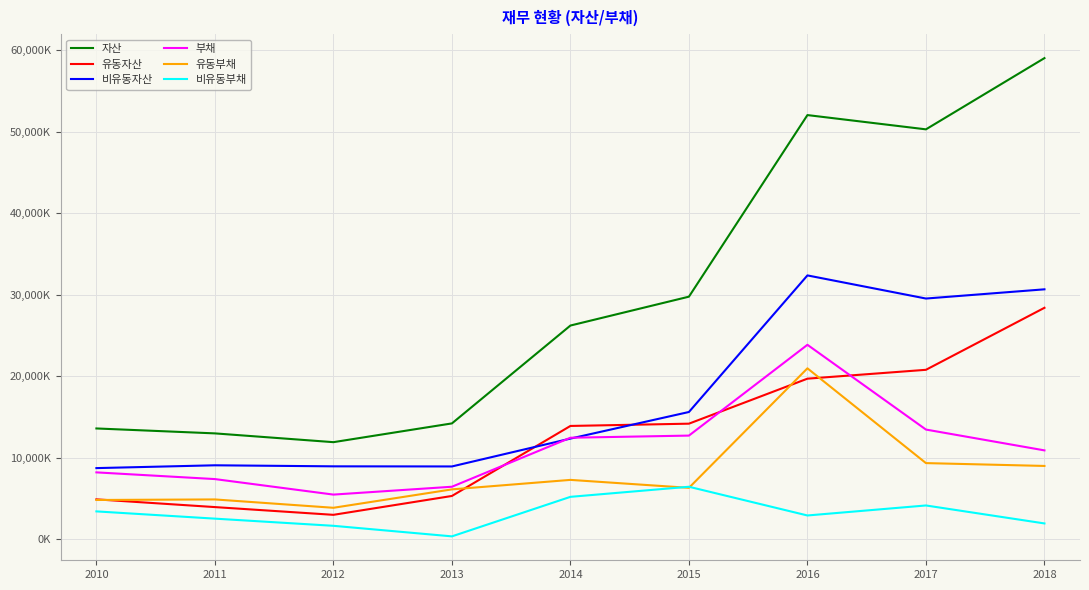

Where do 부채 and 비유동자산 first cross each other?

2013 and 2014